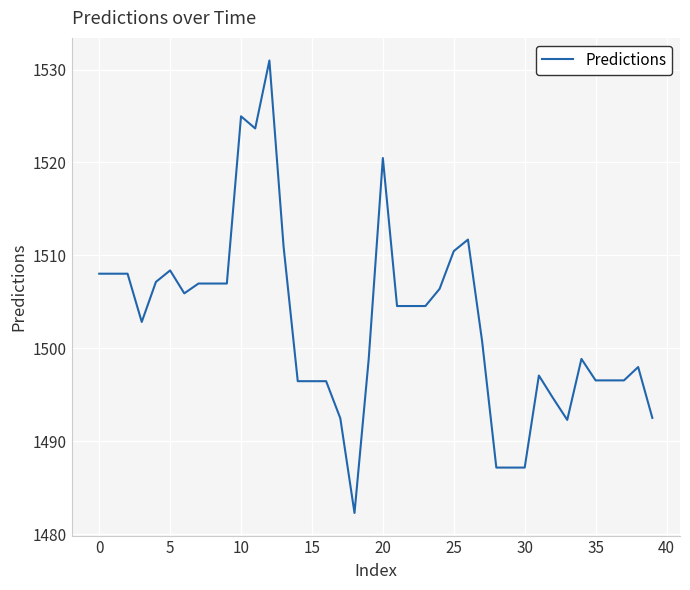

What is the maximum value shown in the chart?

1531.0